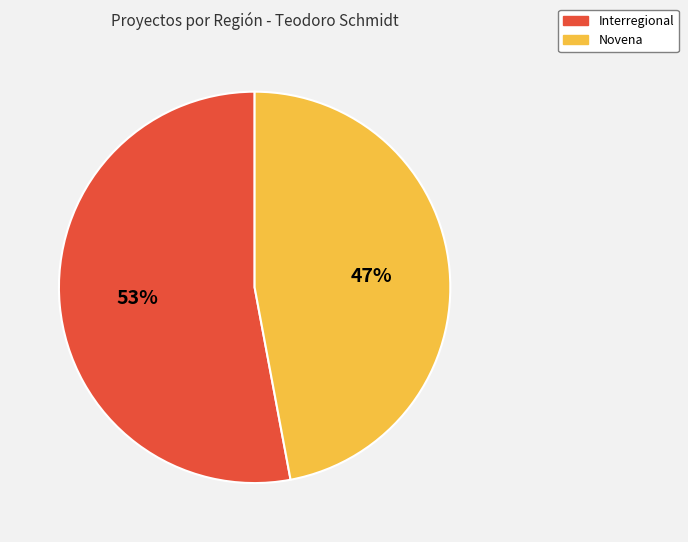

Which has a higher value, Interregional or Novena?

Interregional